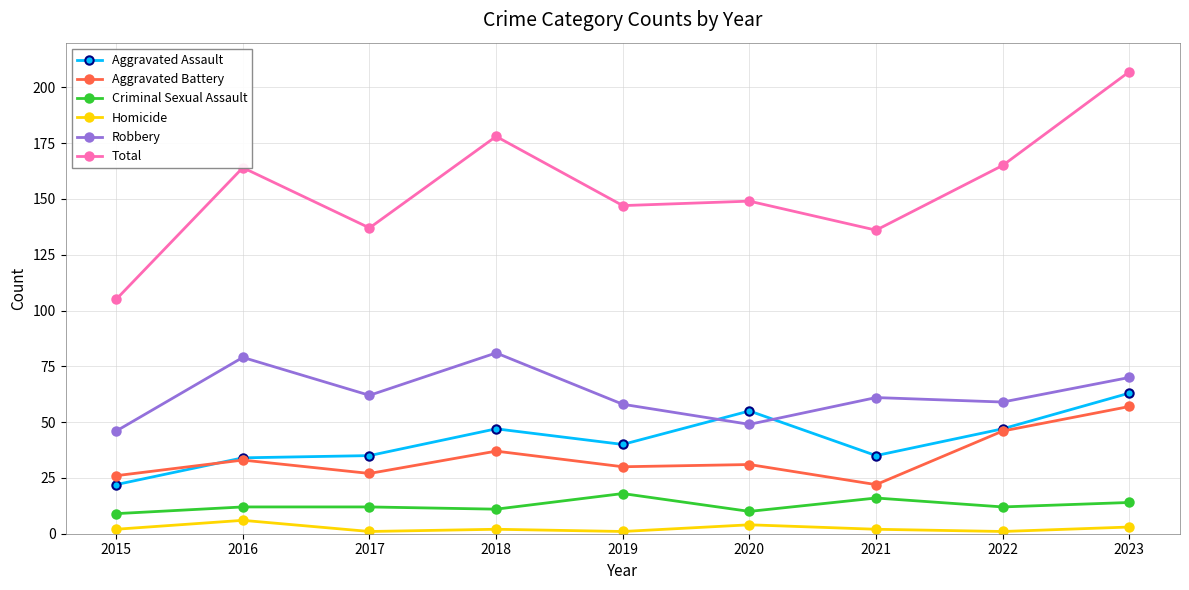

True or false: Aggravated Battery has more than 1 points higher than both neighbors.

True